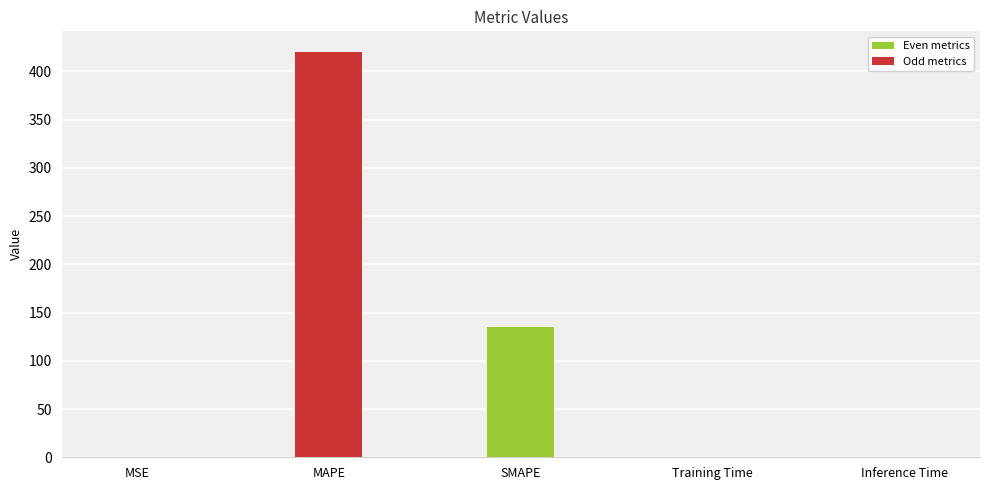

At which label is the value closest to 210?

SMAPE